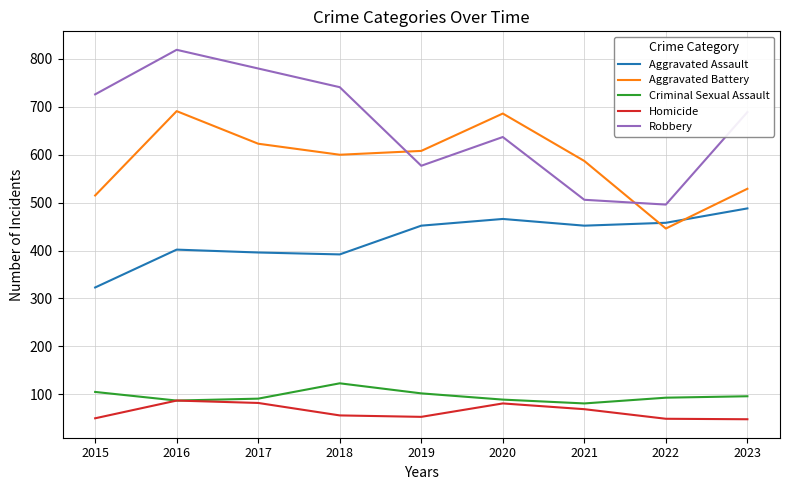

What is the spread (max minus min) of values at 2022?

447